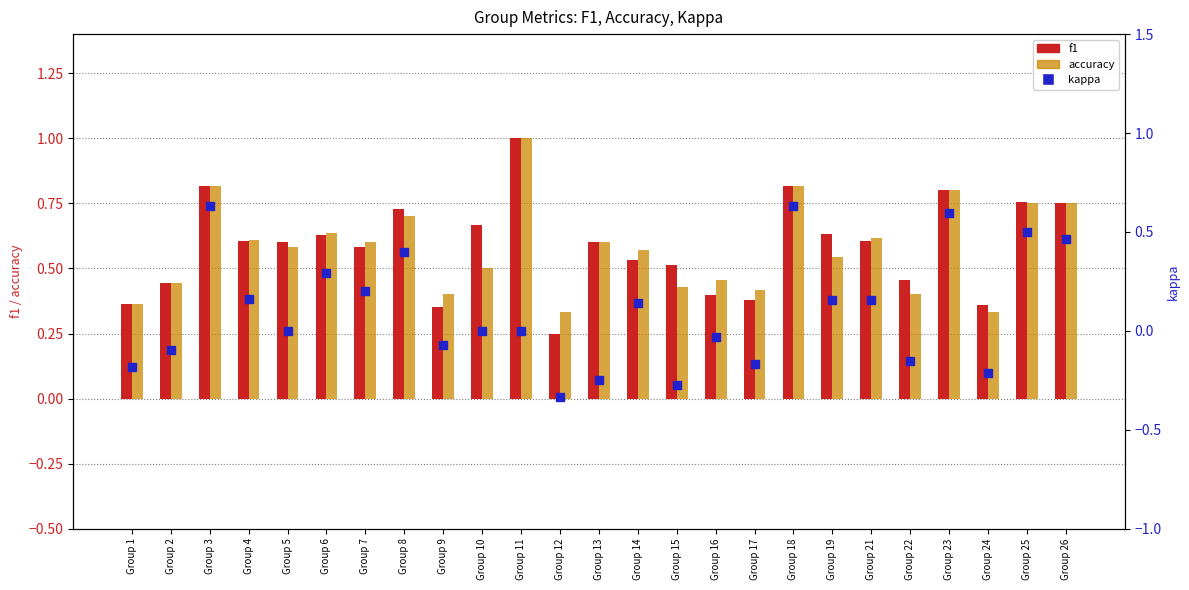

At how many categories does at least one series exceed 0?

25